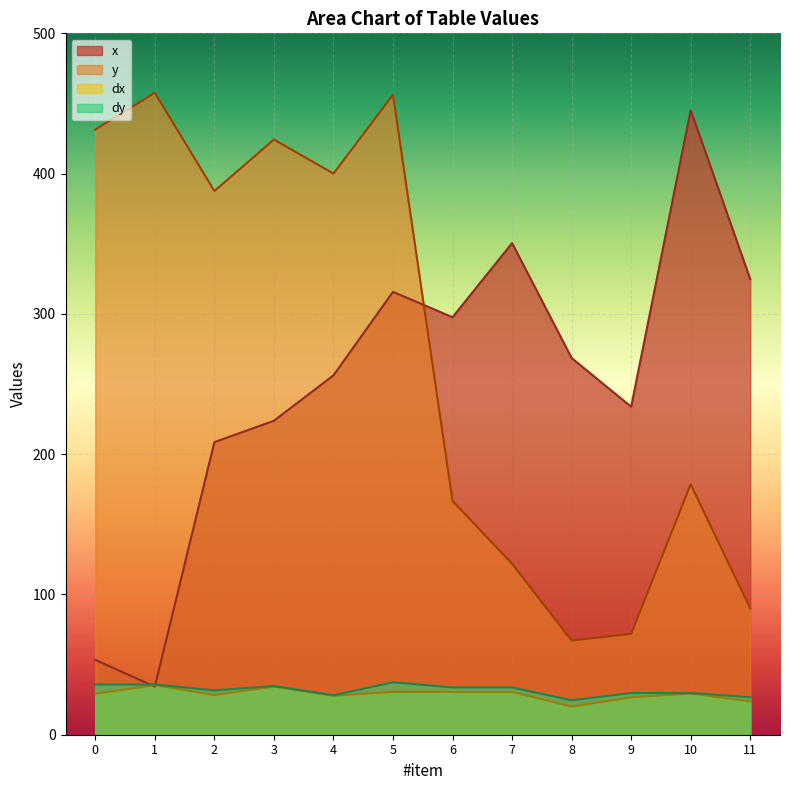

How many lines are shown in the chart?

4